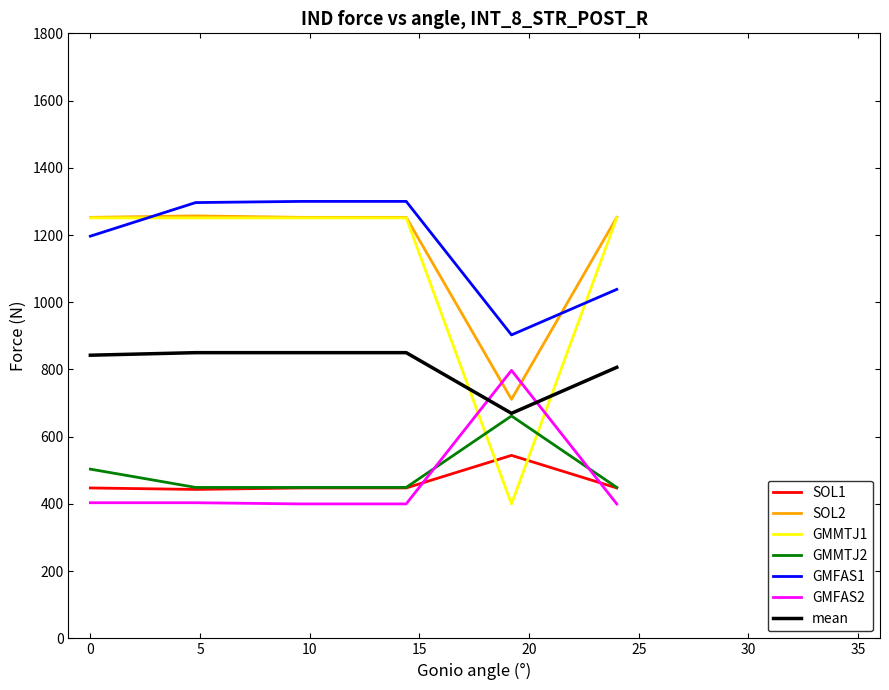

True or false: SOL2 and GMMTJ2 intersect in this chart.

False